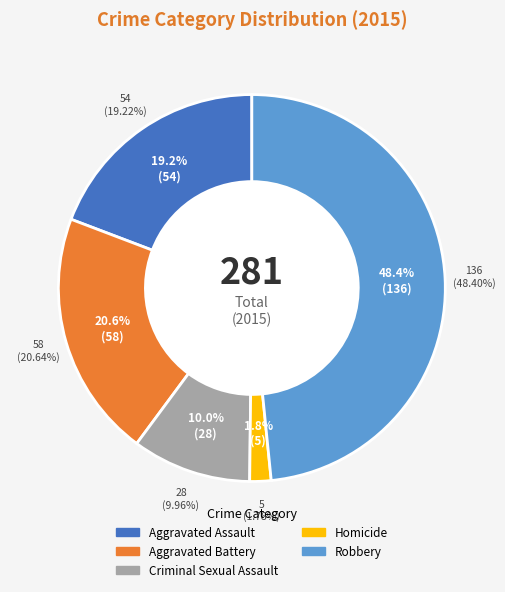

Is it true that Criminal Sexual Assault is 10% of the pie?

True